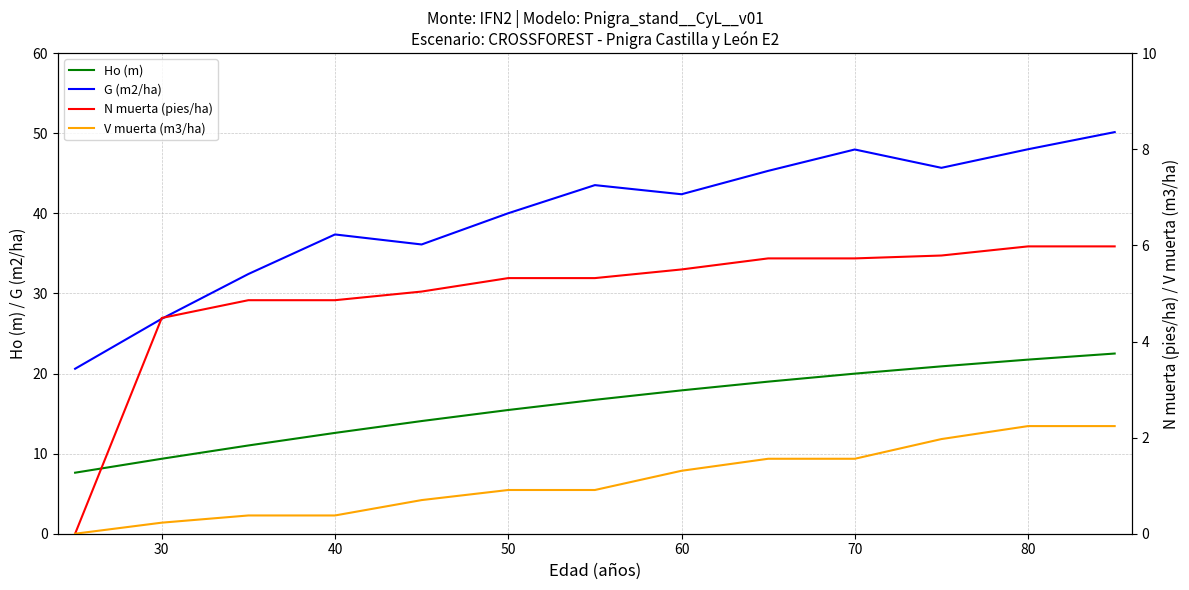

True or false: Ho (m) has more than 2 interior local peaks.

False